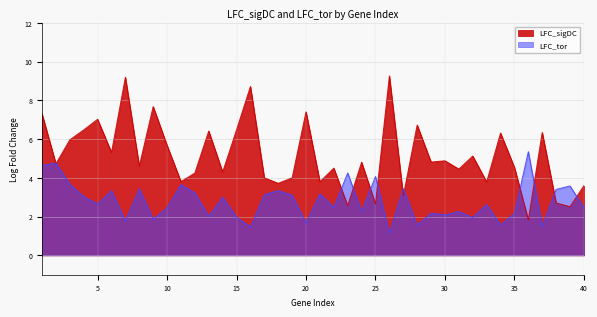

What is the spread (max minus min) of values at 32?

3.2